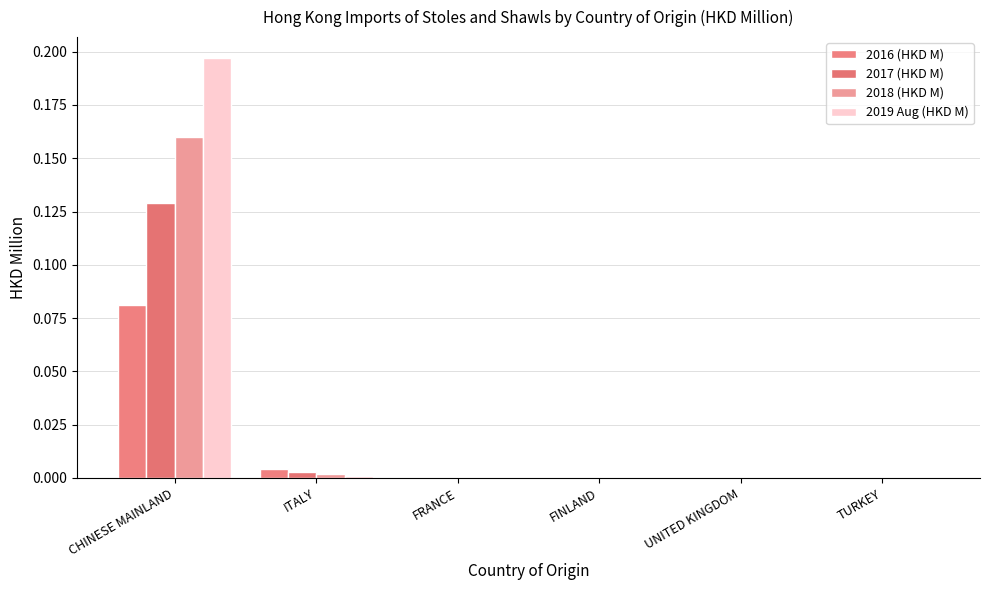

How many distinct data groups are displayed?

4